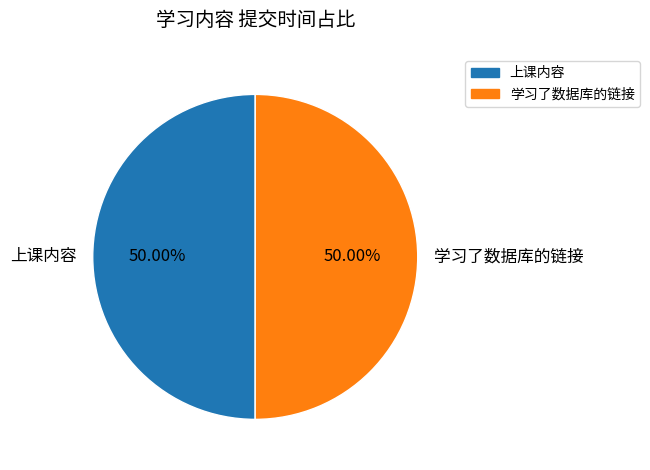

Do 学习了数据库的链接 and 上课内容 together represent more than half of the pie?

Yes